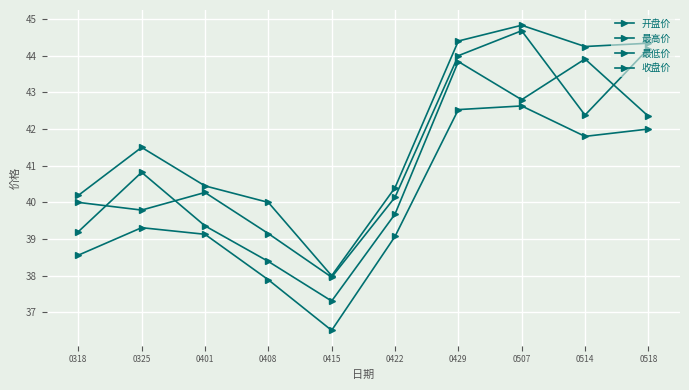

What is the difference between the maximum and minimum values in the 开盘价 series?

6.7